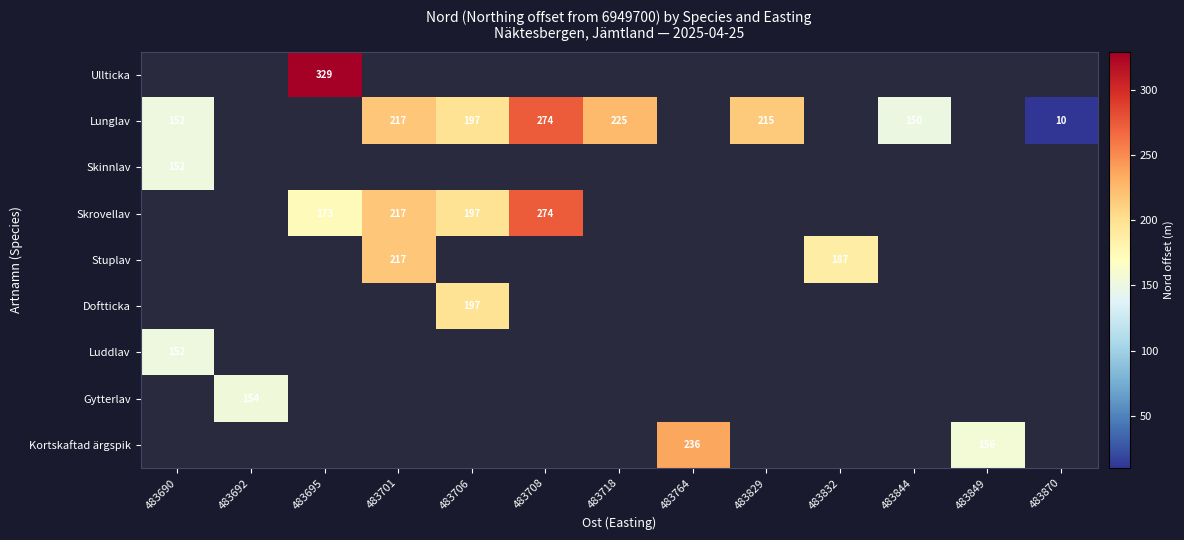

The value of Lunglav at 483829 is 385. True or false?

False